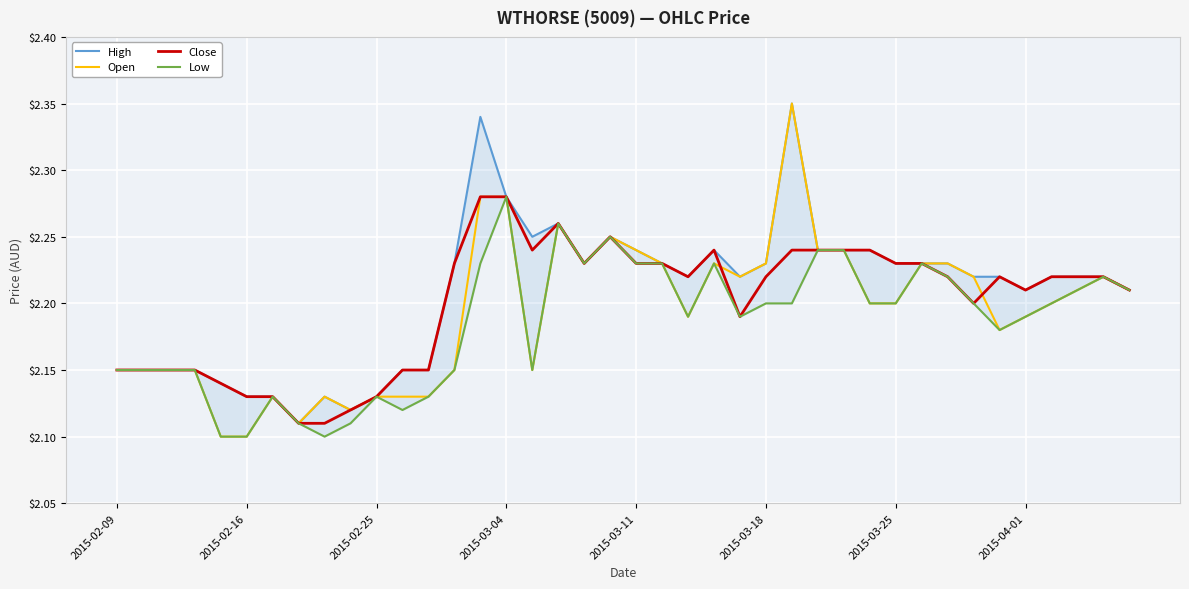

What position from the right is 33?

7